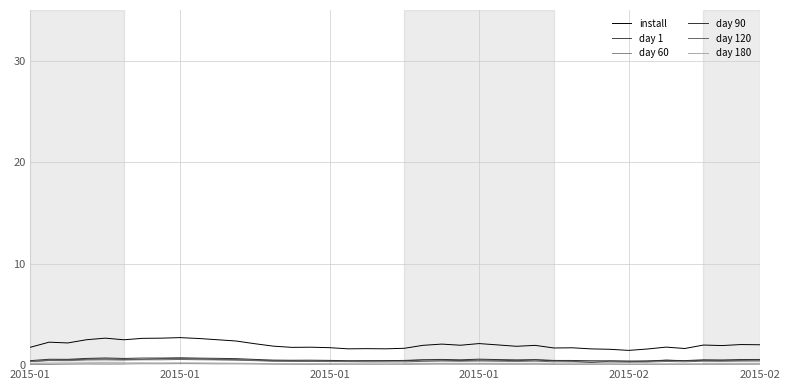

True or false: install and day 1 intersect in this chart.

False